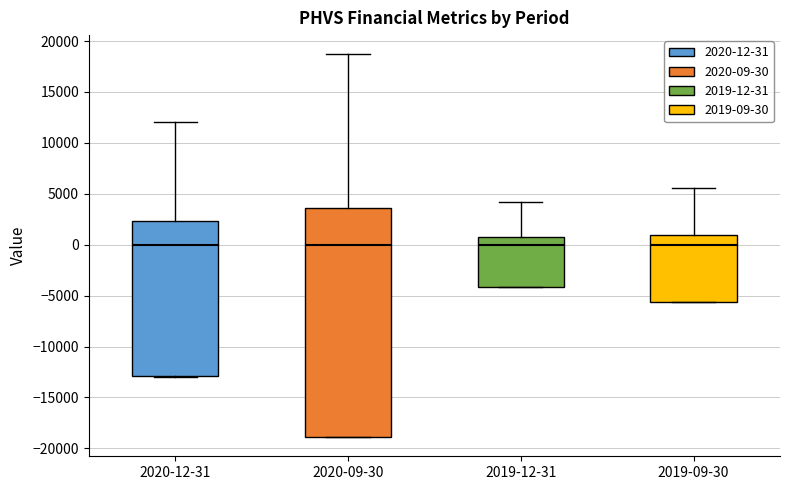

Reading left to right, transcribe this box plot: for each box, give where its median line is, the range the box spans, and where its two whiskers end, as read against the y-axis. The values are not printed on the chart, so give them approximately, as read against the axis.

2020-12-31: median 0, box -13000 to 2500, whiskers -13000 to 12000
2020-09-30: median 0, box -19000 to 3500, whiskers -19000 to 18500
2019-12-31: median 0, box -4000 to 1000, whiskers -4000 to 4000
2019-09-30: median 0, box -5500 to 1000, whiskers -5500 to 5500